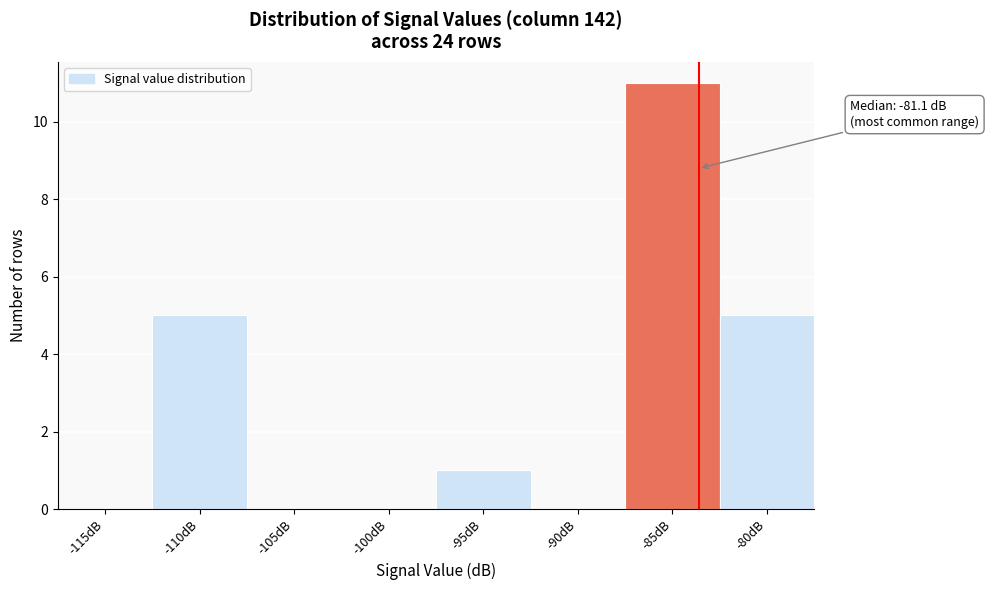

Reading left to right, transcribe all the data shown in this chart.

-115dB=0	-110dB=5	-105dB=0	-100dB=0	-95dB=1	-90dB=0	-85dB=11	-80dB=5